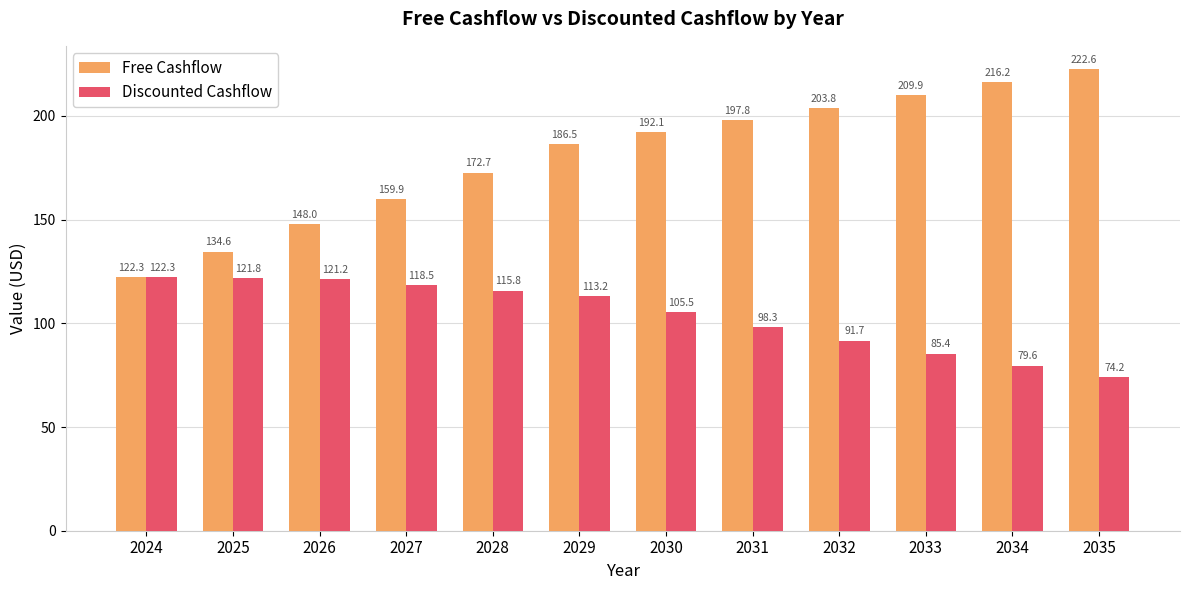

Is the value of Free Cashflow at 2028 greater than the value of Discounted Cashflow at 2028?

Yes